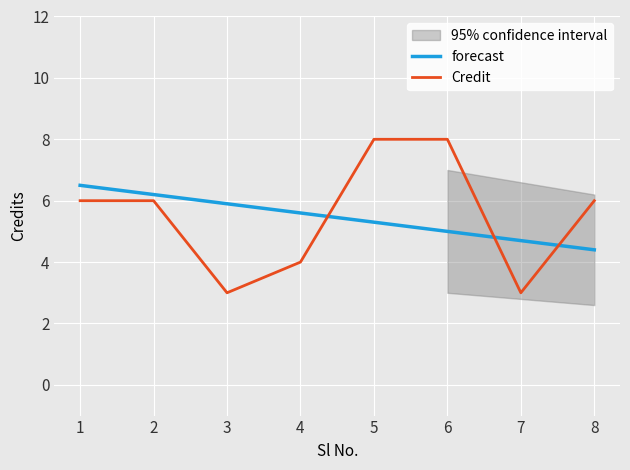

The value of forecast at 4 is 8.1. True or false?

False